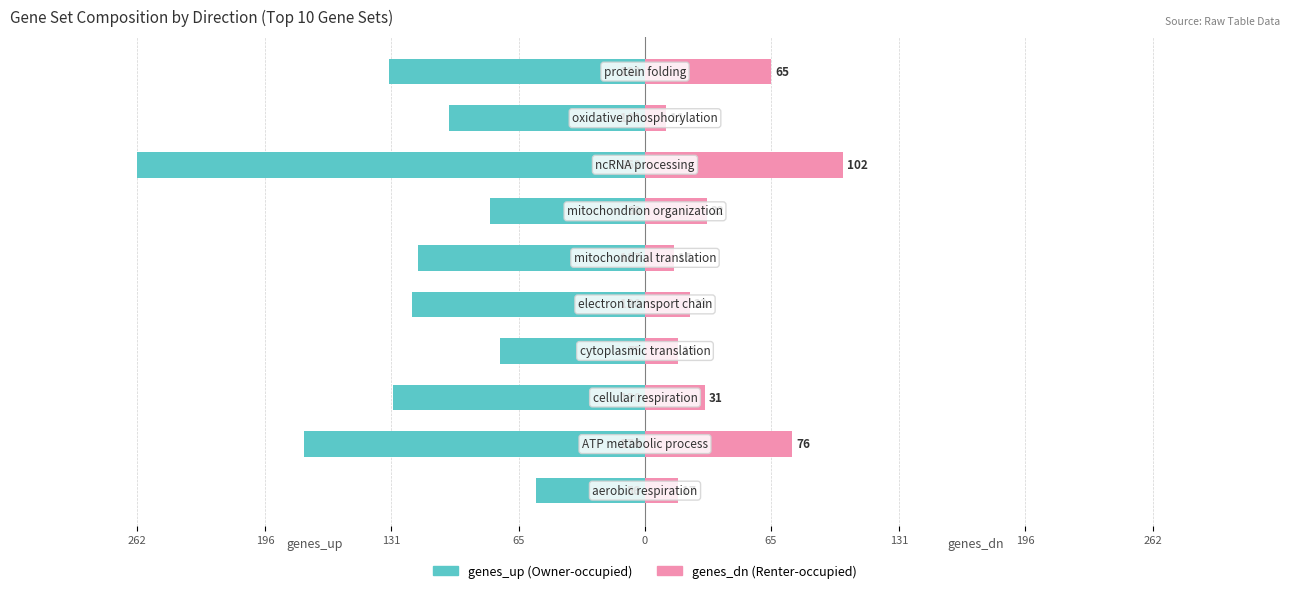

Does the chart contain stacked bars?

No